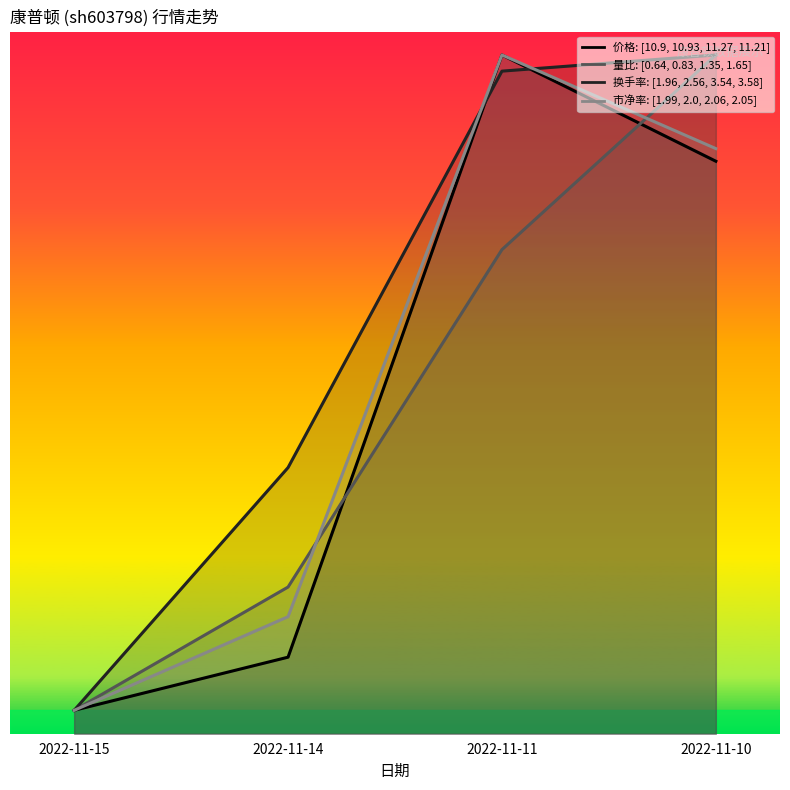

What are all the series names shown in the legend?

价格 (实际值: [10.9, 10.93, 11.27, 11.21]), 量比 (实际值: [0.64, 0.83, 1.35, 1.65]), 换手率 (实际值: [1.96, 2.56, 3.54, 3.58]), 市净率 (实际值: [1.99, 2.0, 2.06, 2.05])